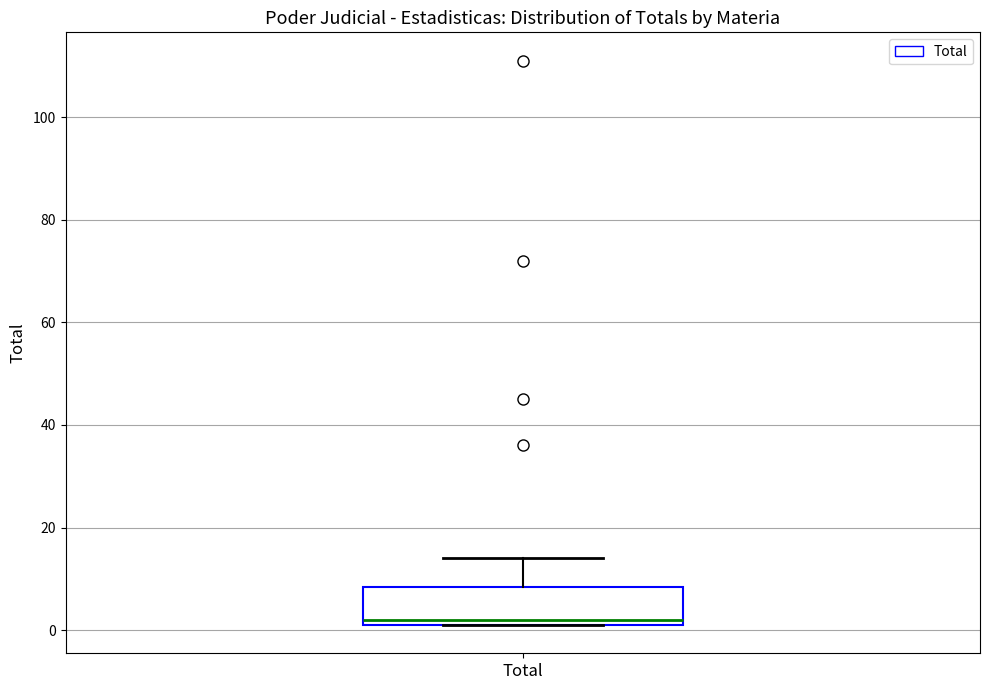

Read this box plot against the y-axis: the position of the median line, the range covered by the box, and the ends of both whiskers. The values are not printed on the chart, so give them approximately, as read against the axis.

median 2 (just above the box's lower edge), box 2 to 8, whiskers 2 to 14